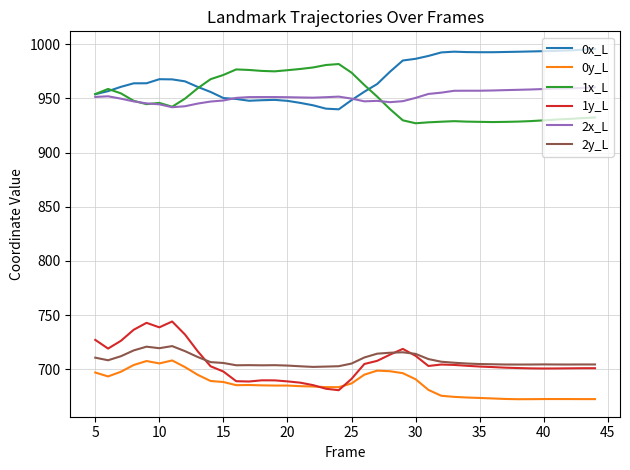

Which series has the largest total across all categories?

0x_L